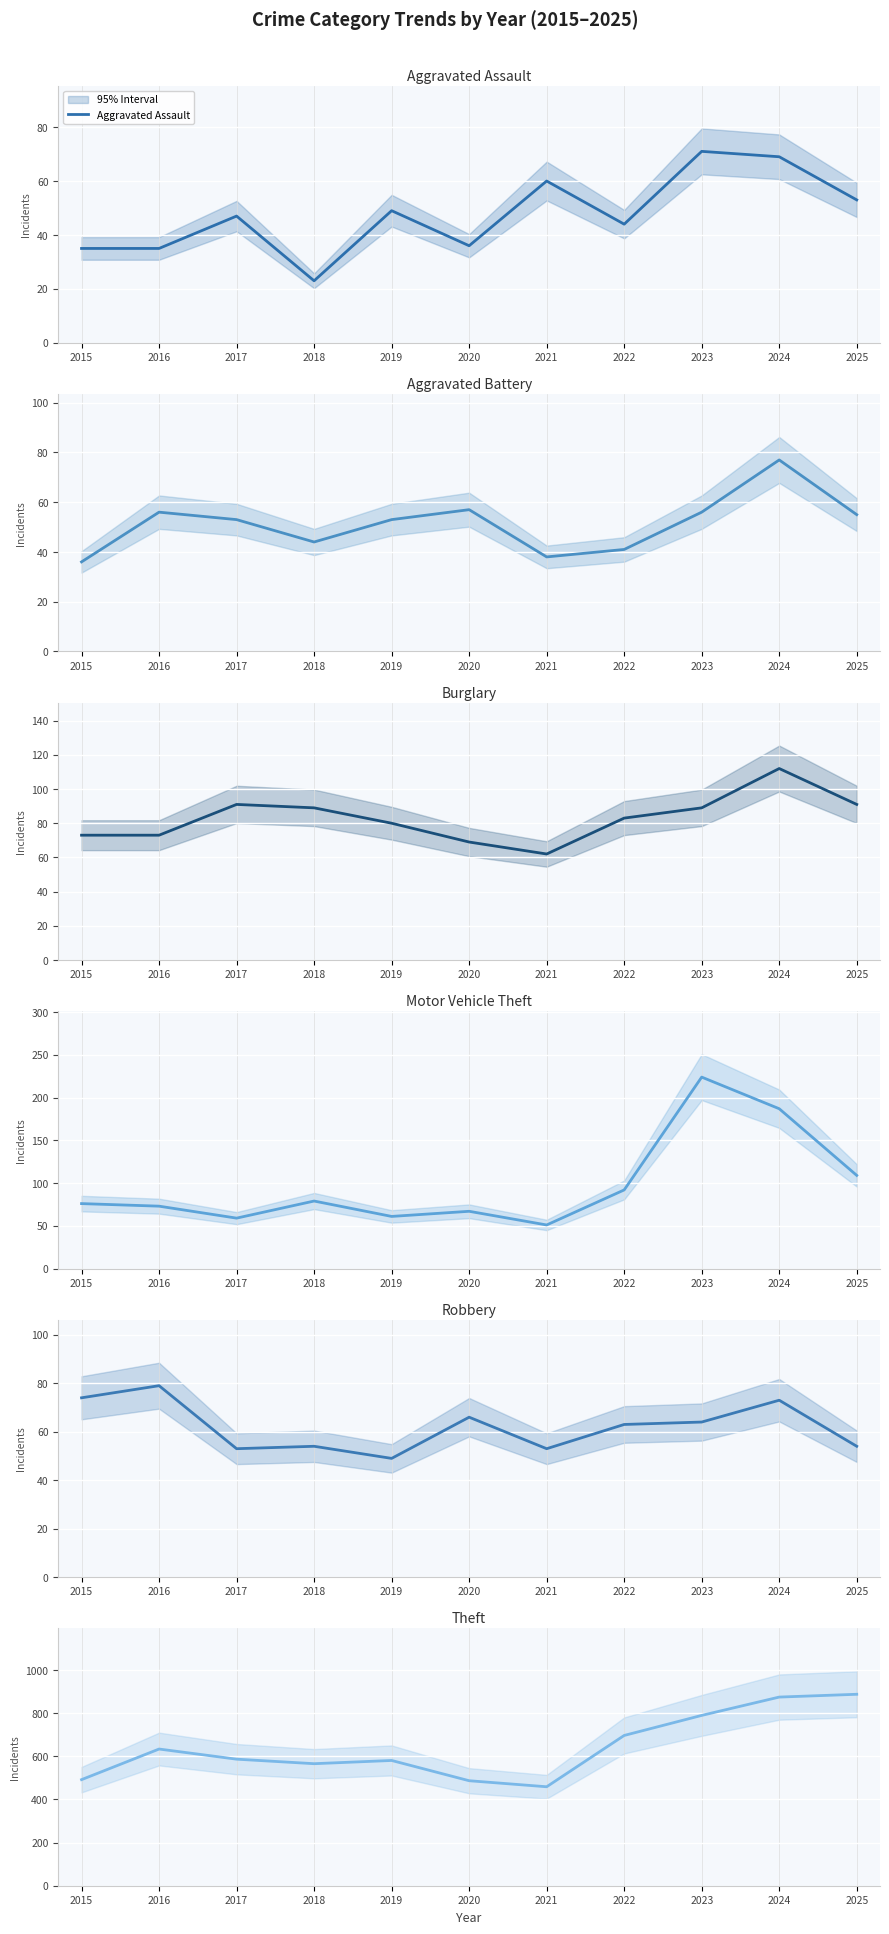

At how many categories does at least one series exceed 698?

3